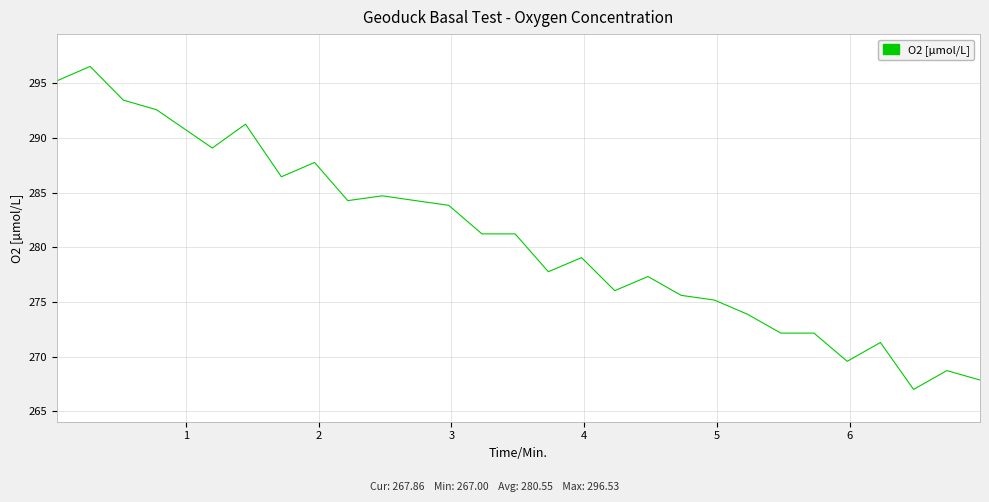

What is the minimum value shown in the chart?

267.0